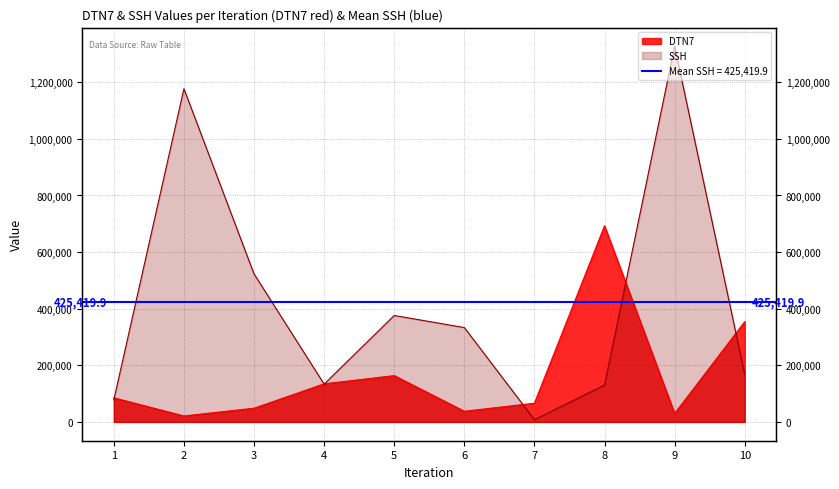

How many data points in DTN7 are less than 85250?

5